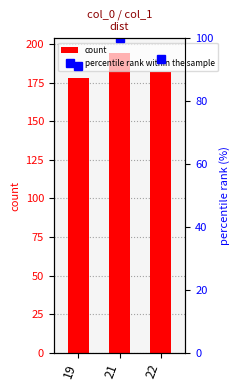

Rank the series by their average value, from highest to lowest.

count, percentile rank within the sample